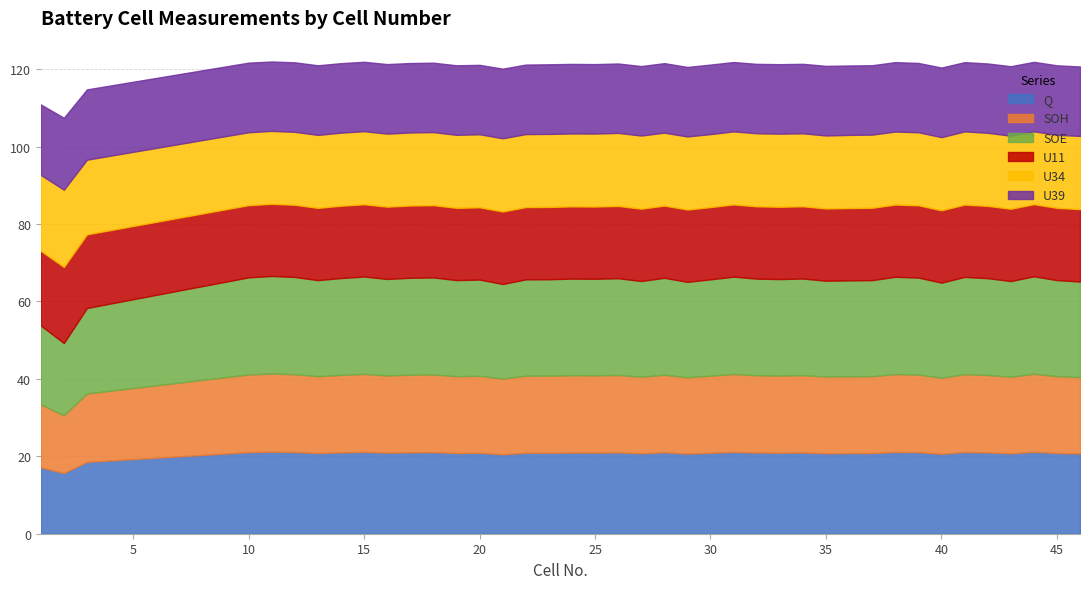

How many lines are shown in the chart?

6